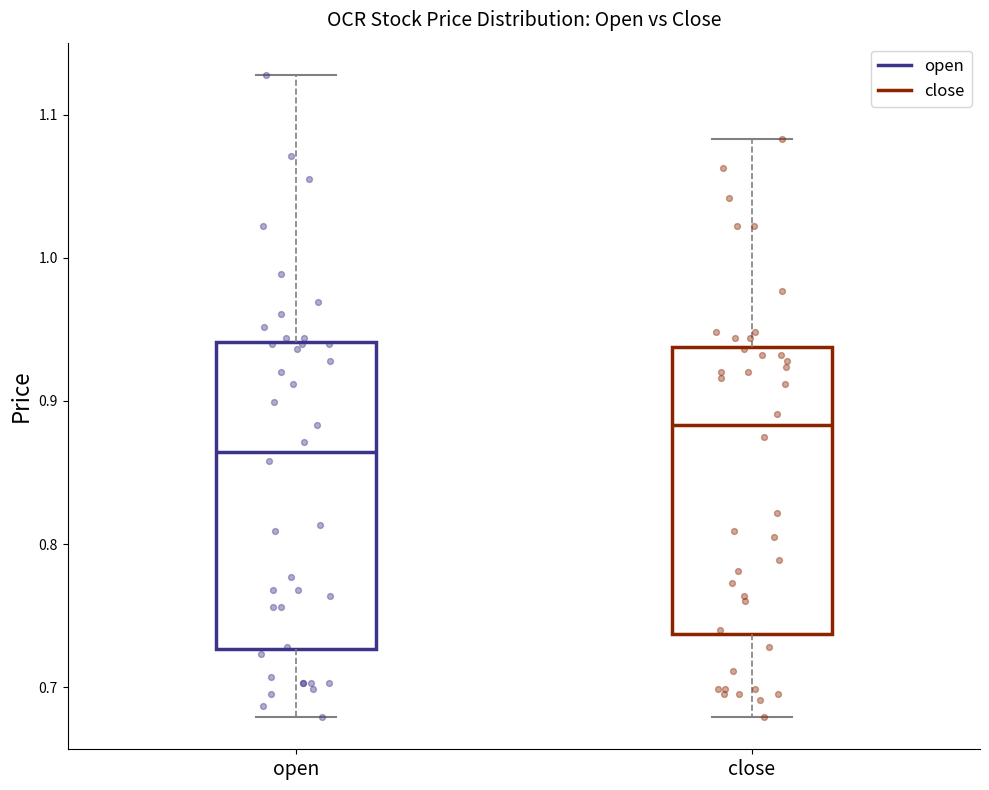

Which box's median line is the lowest?

open